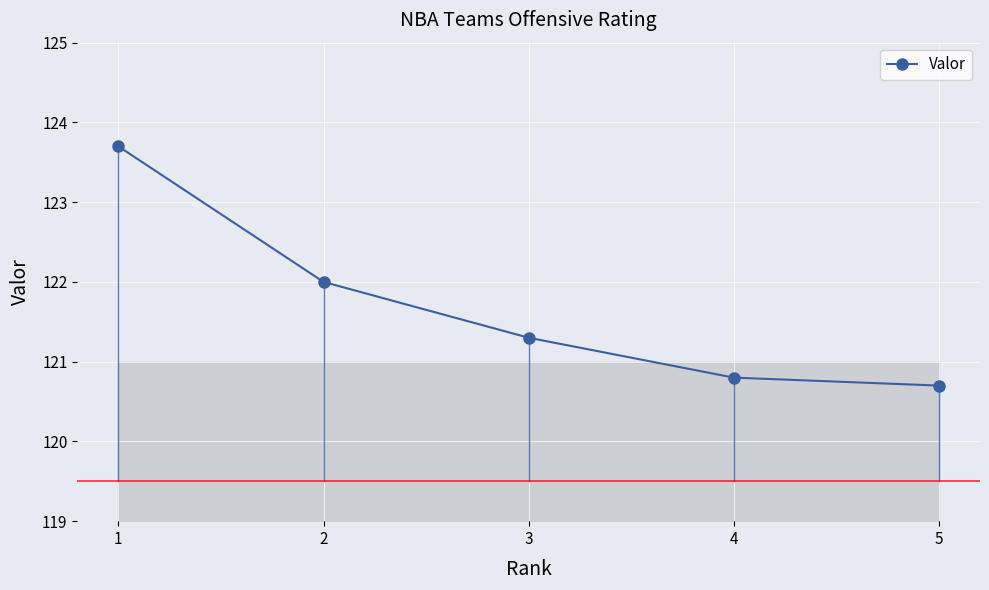

How many lines are shown in the chart?

1